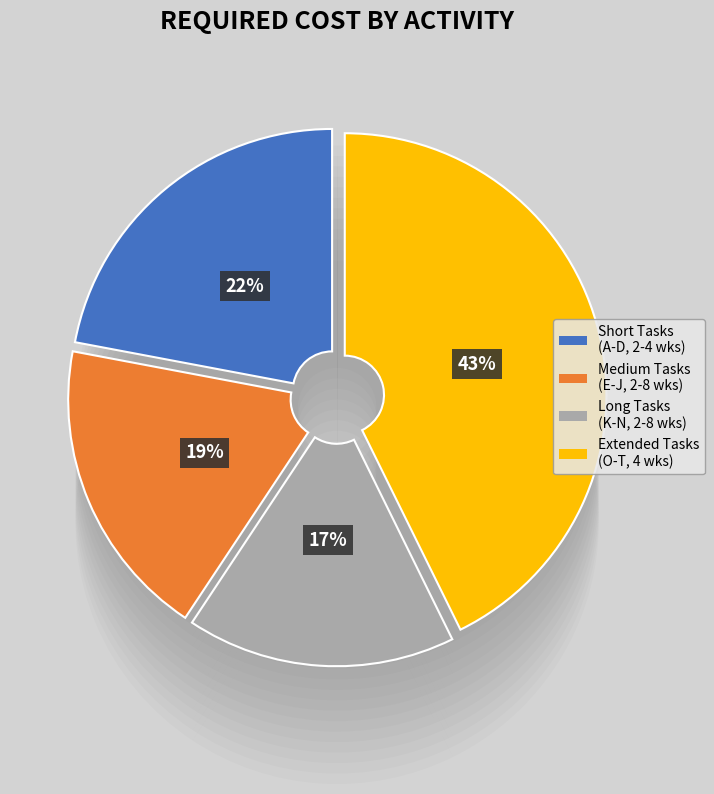

Does any single category account for the majority?

No